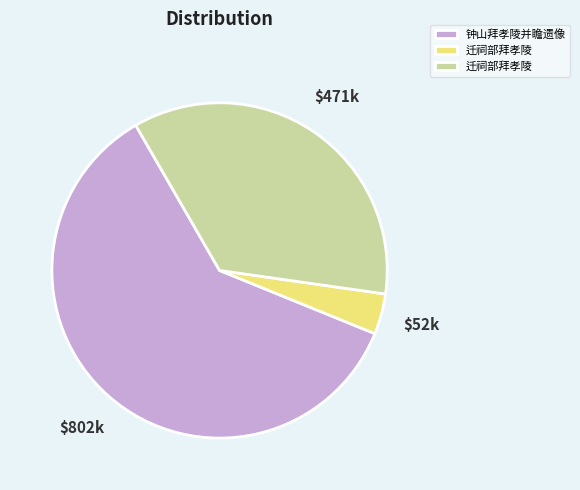

Is there any slice that represents more than half of the pie?

Yes